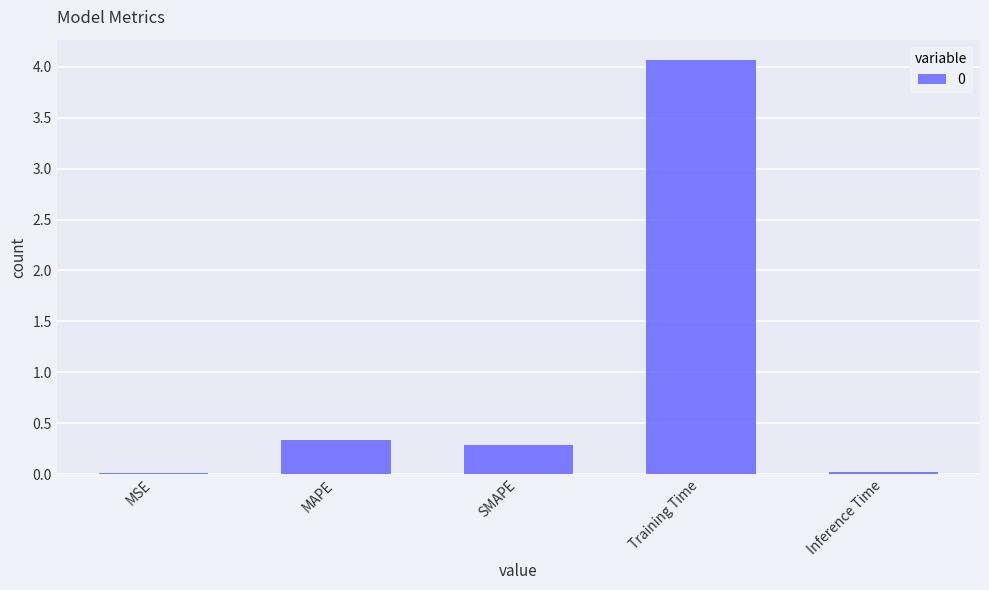

Which has a higher value, Inference Time or SMAPE?

SMAPE